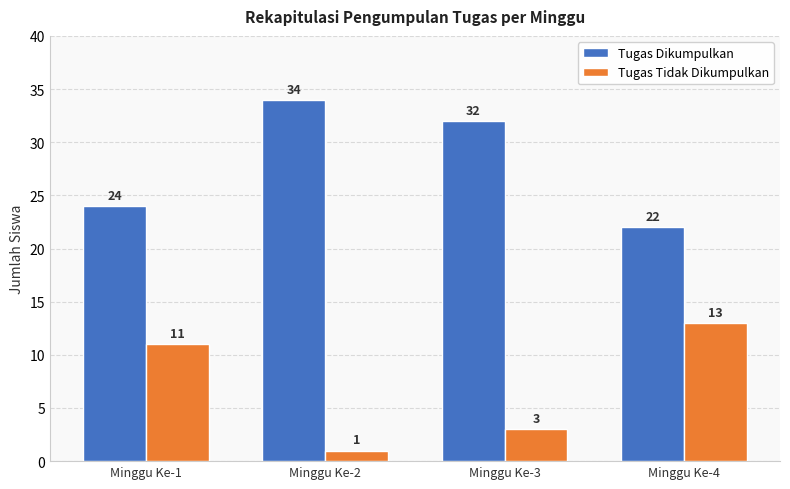

What is the sum of the Tugas Tidak Dikumpulkan values at Minggu Ke-3 and Minggu Ke-2?

4